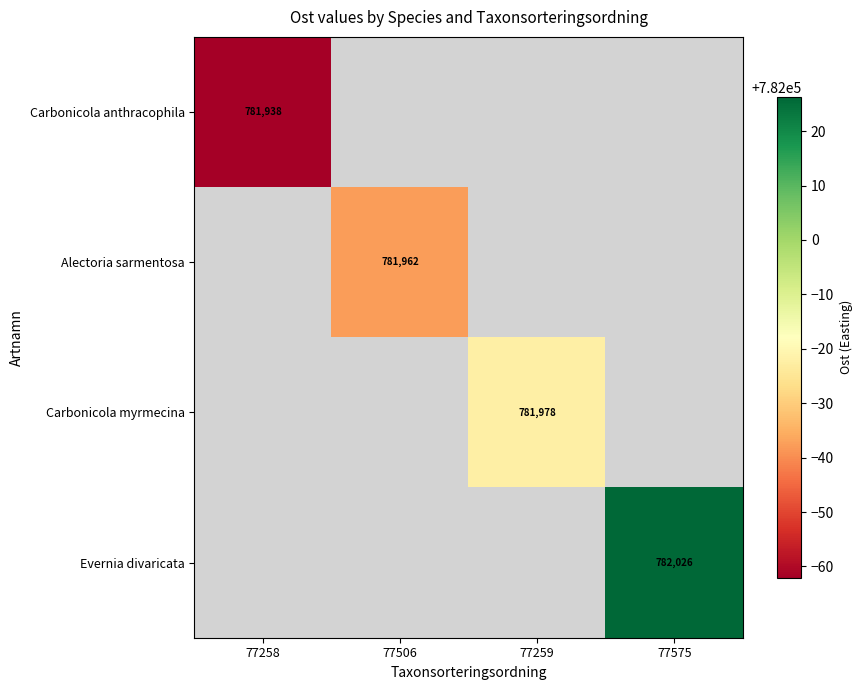

Count the number of data series in this chart.

4